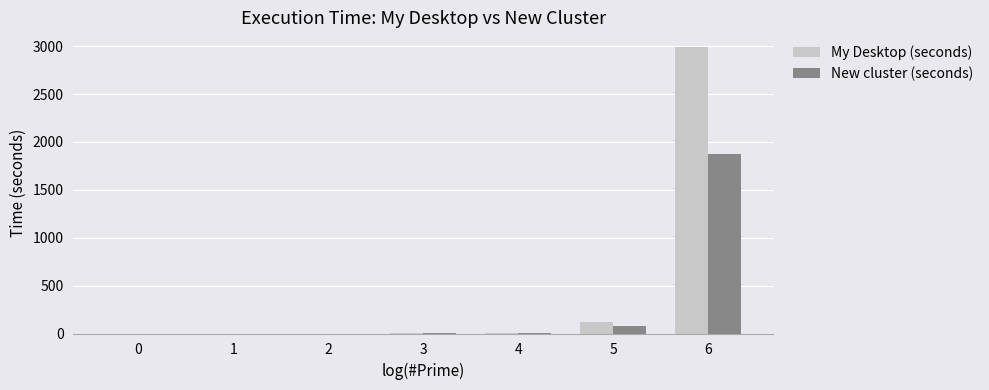

What is the maximum value for New cluster (seconds)?

1870.1